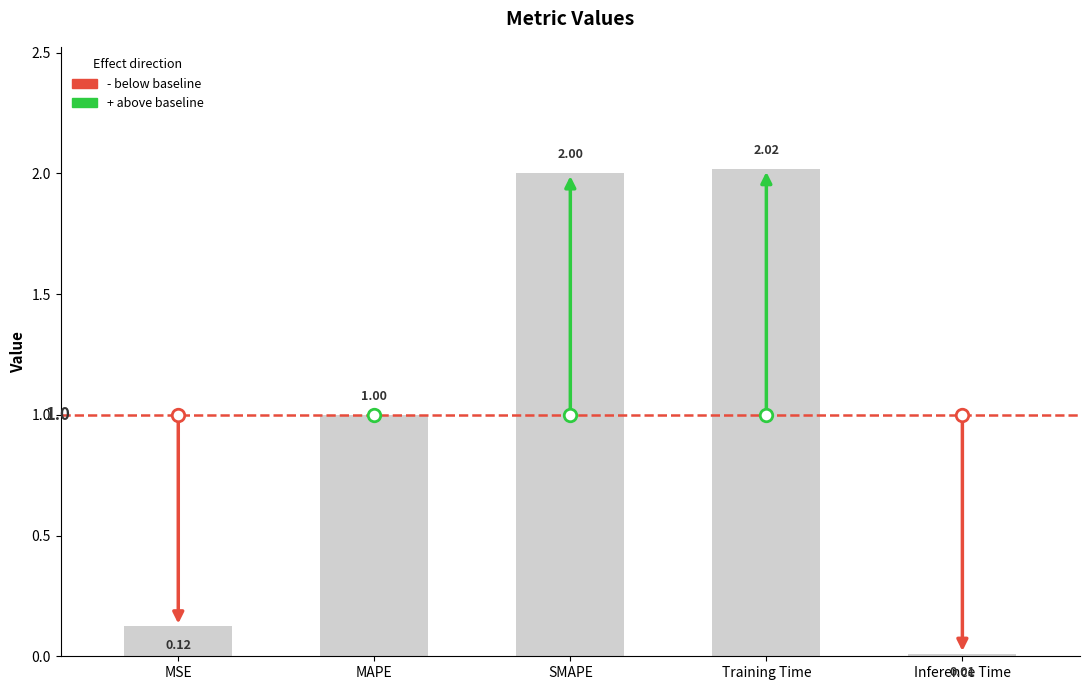

What is the difference between the second highest and minimum values?

2.0